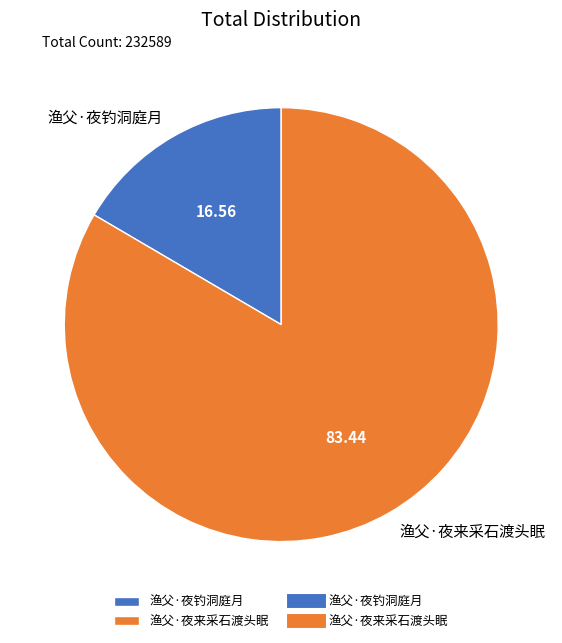

Is there any slice that represents more than half of the pie?

Yes